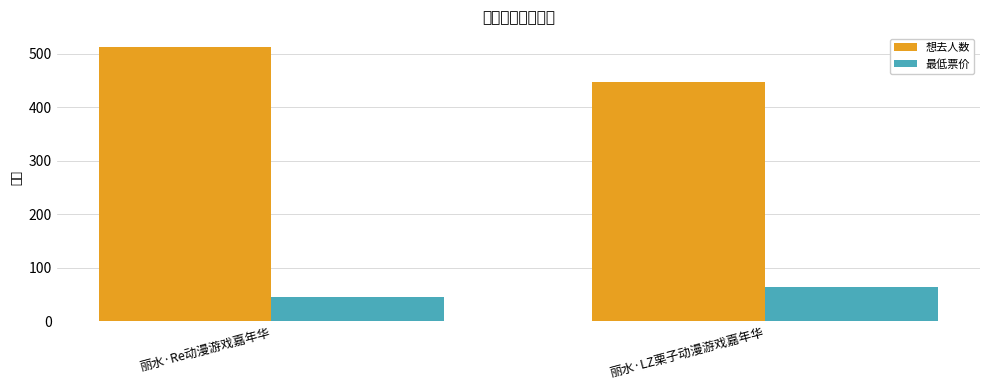

Which series has the widest spread of values?

想去人数